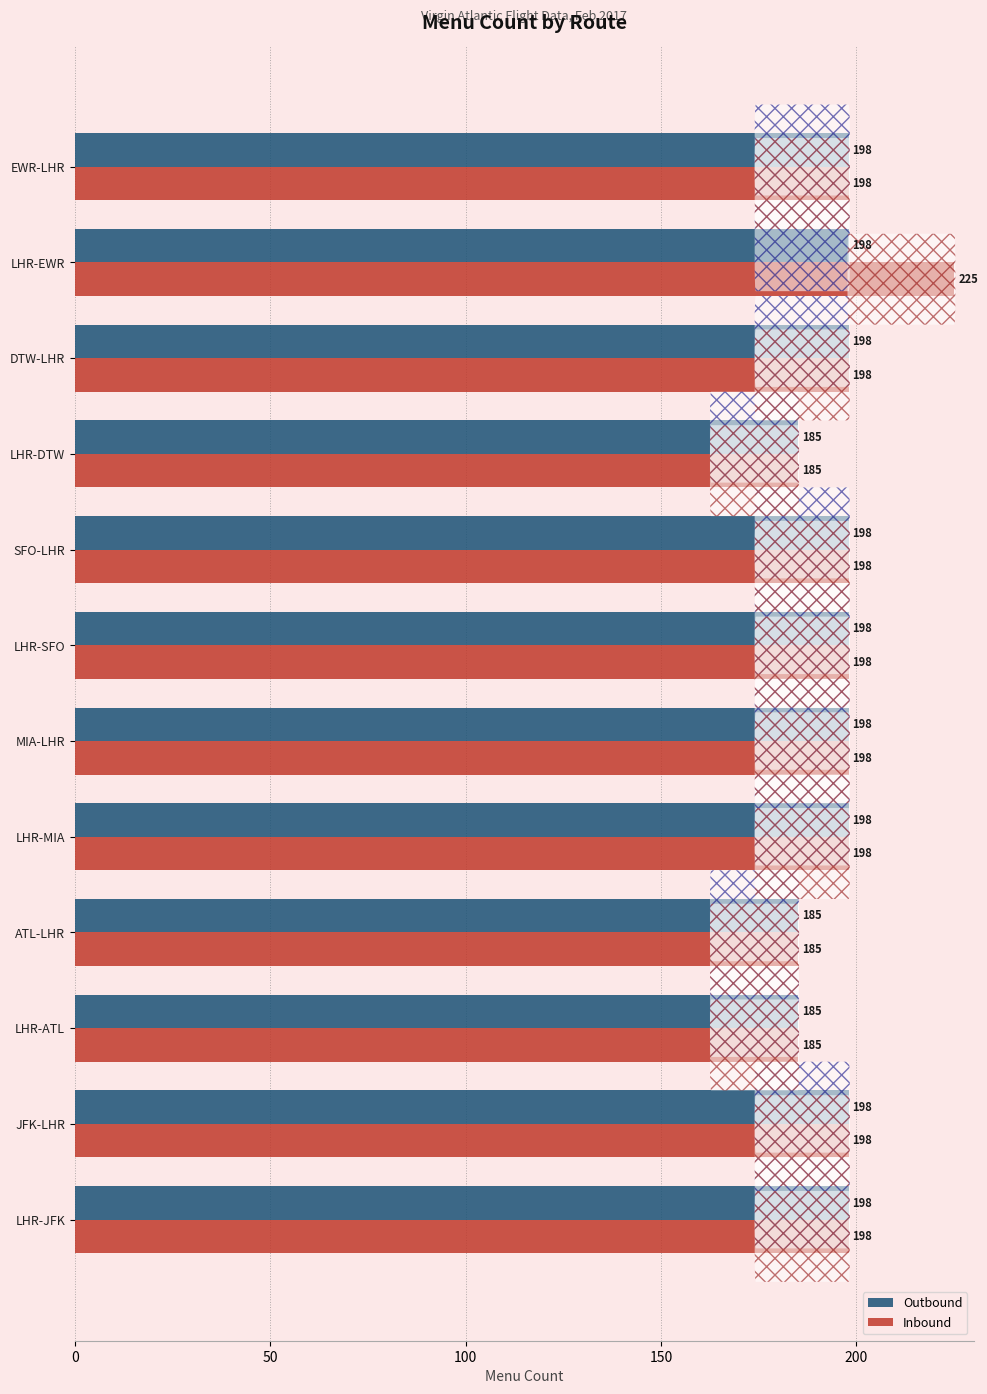

Which series has the largest range (max minus min)?

Inbound